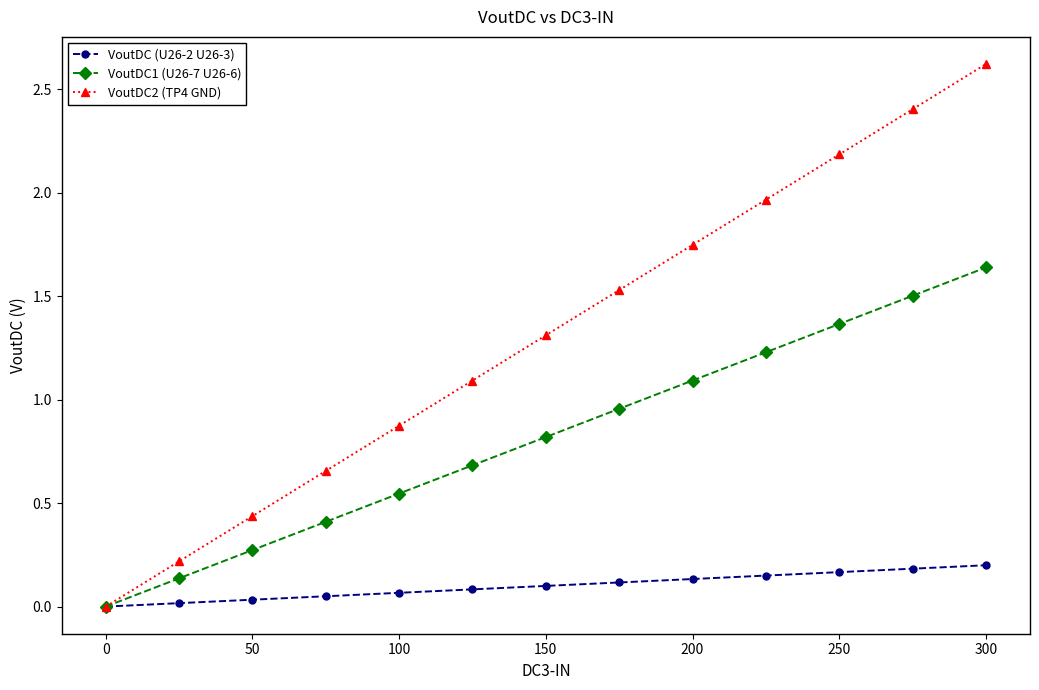

Which series has the largest total across all categories?

VoutDC2 (TP4 GND)